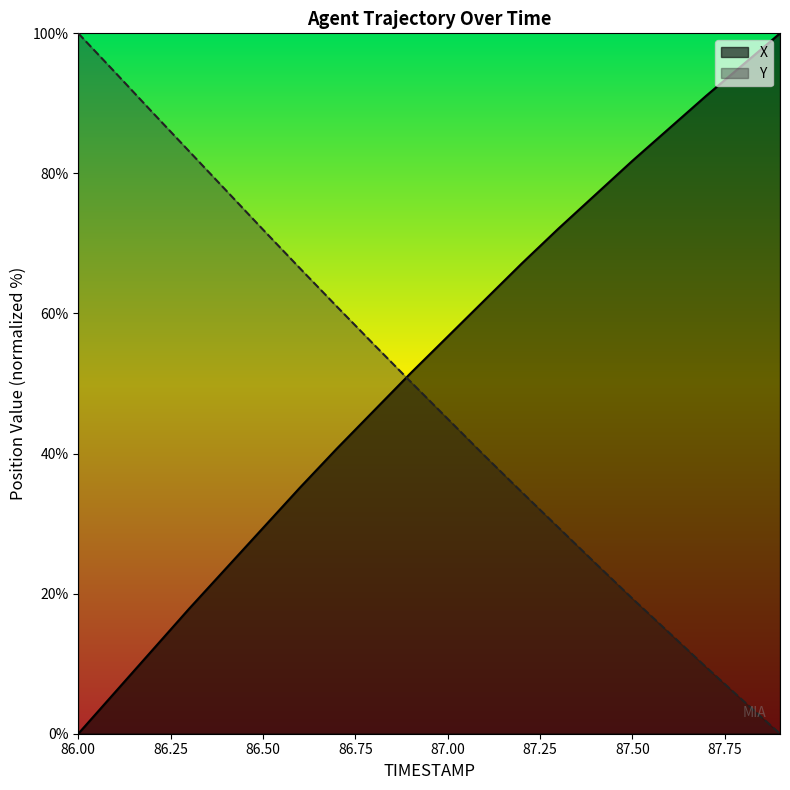

What is the average value of the Y series?

48.5